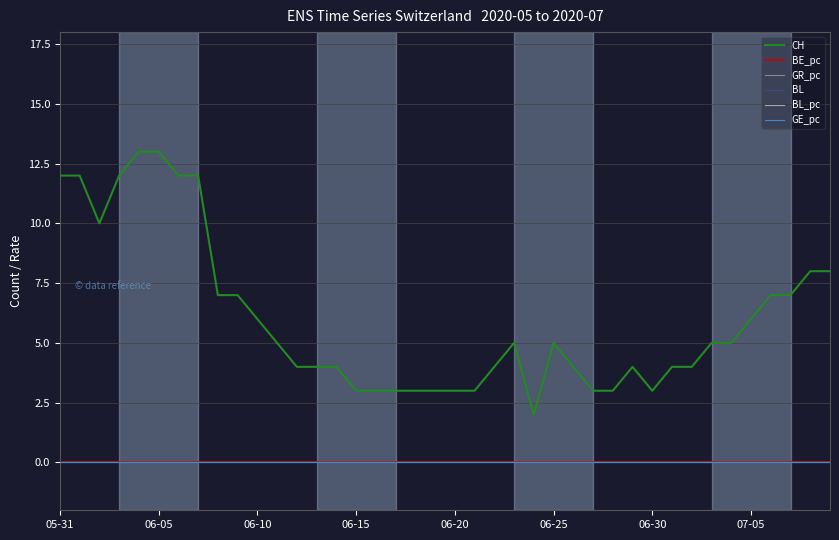

Does the chart display data point markers on the line(s)?

No